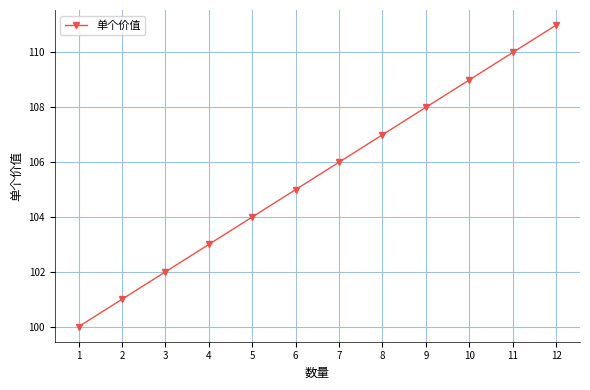

What is the smallest value displayed?

100